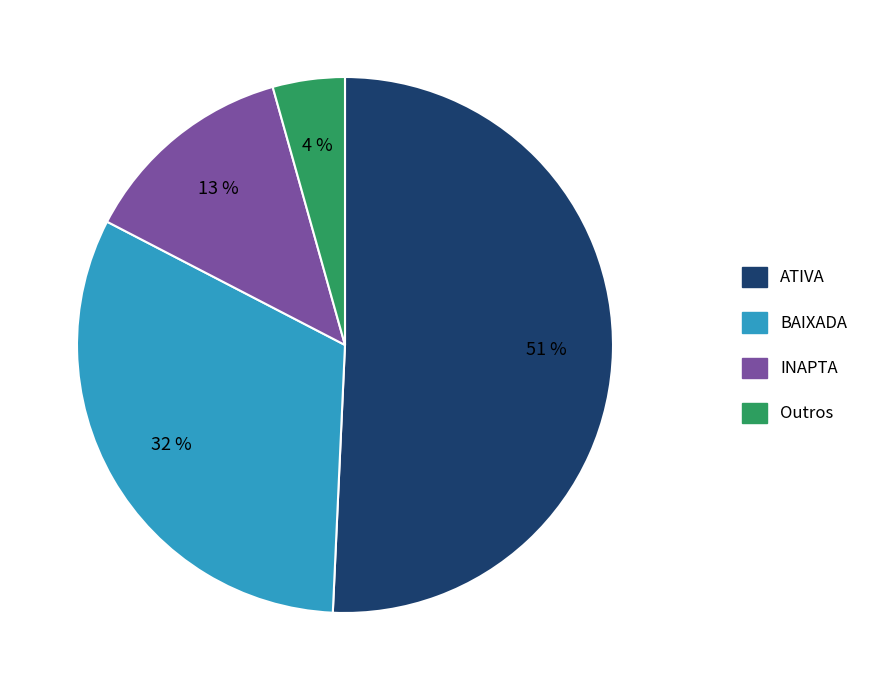

To the nearest percent, what is the average slice percentage?

25%